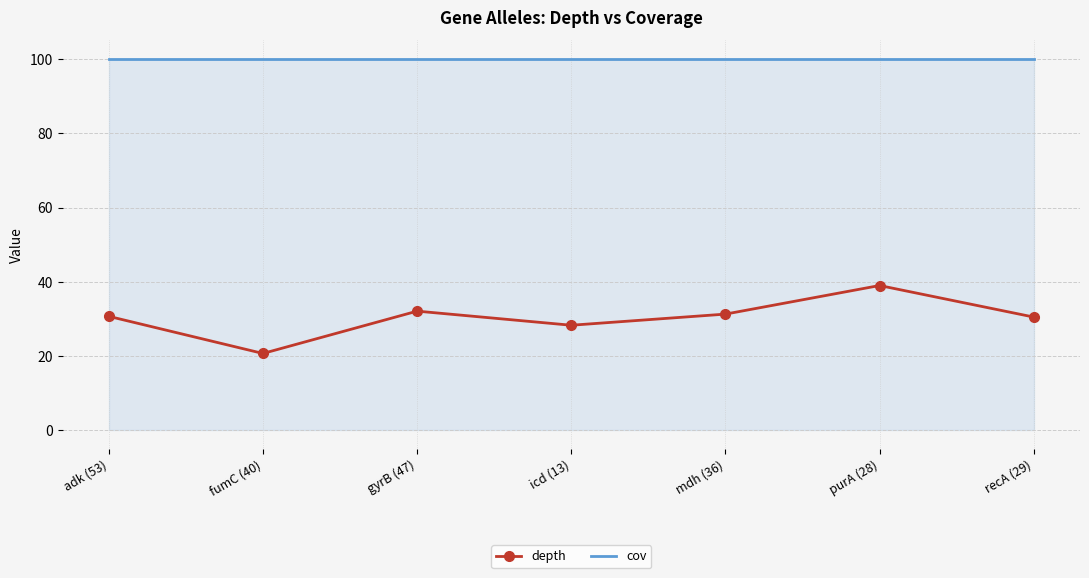

Which series has the largest total across all categories?

cov